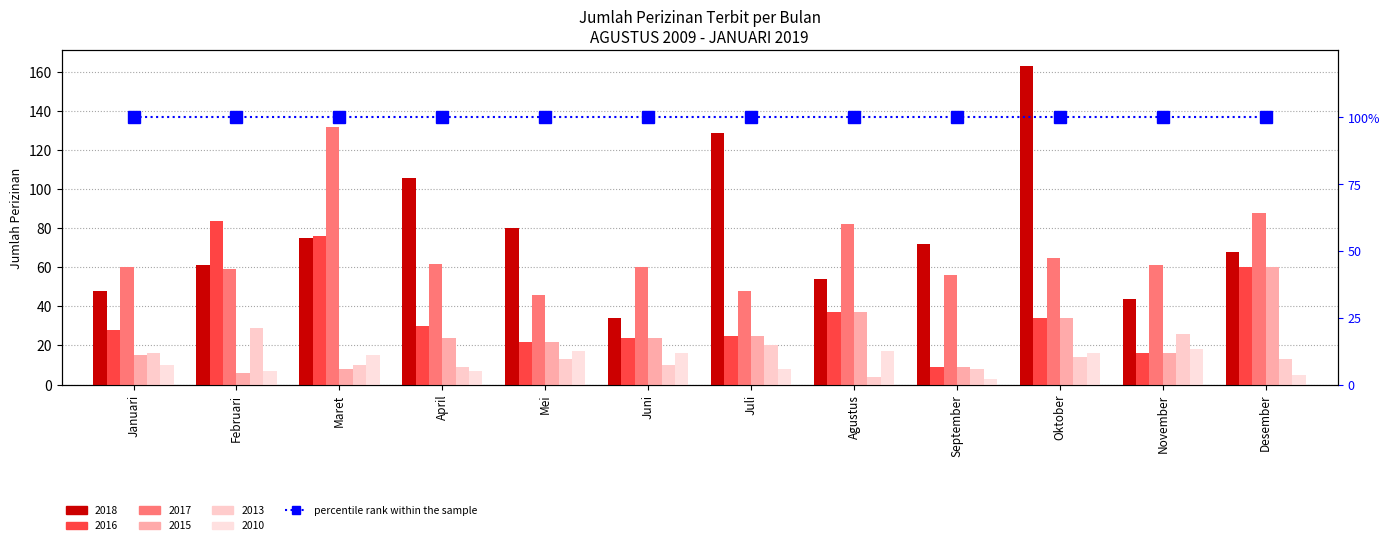

Is it true that 2013 equals 45 at Februari?

False